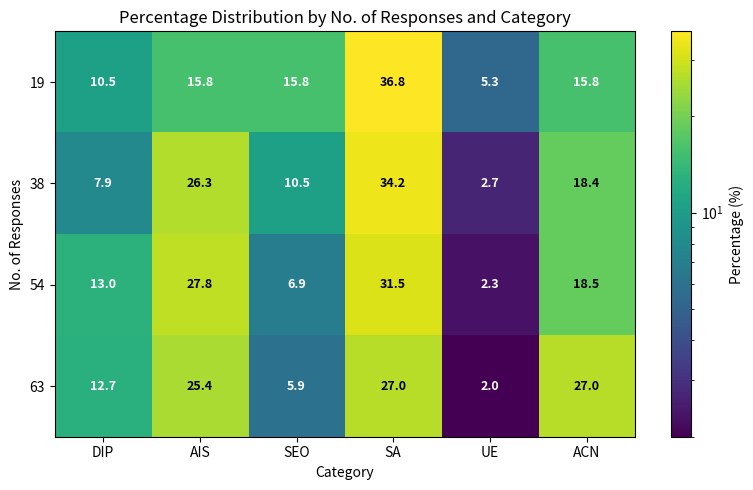

What is the approximate value of 38 at UE?

2.7